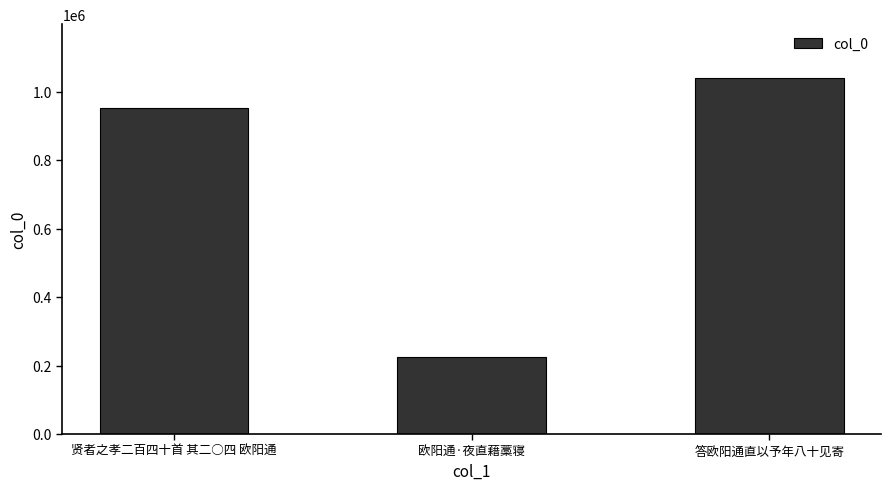

List the labels in order of value, largest first.

答欧阳通直以予年八十见寄, 贤者之孝二百四十首 其二○四 欧阳通, 欧阳通·夜直藉藁寝